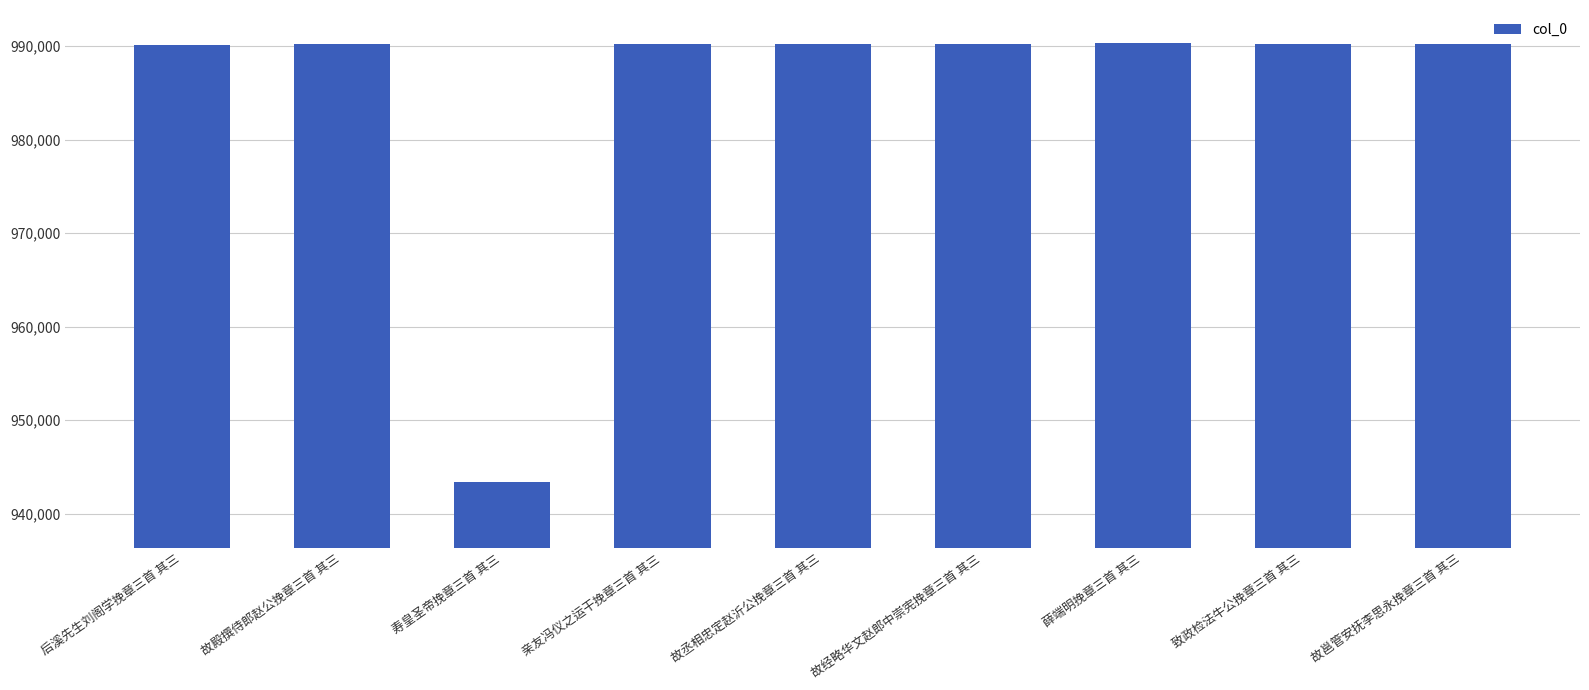

What is the greatest value displayed?

990335